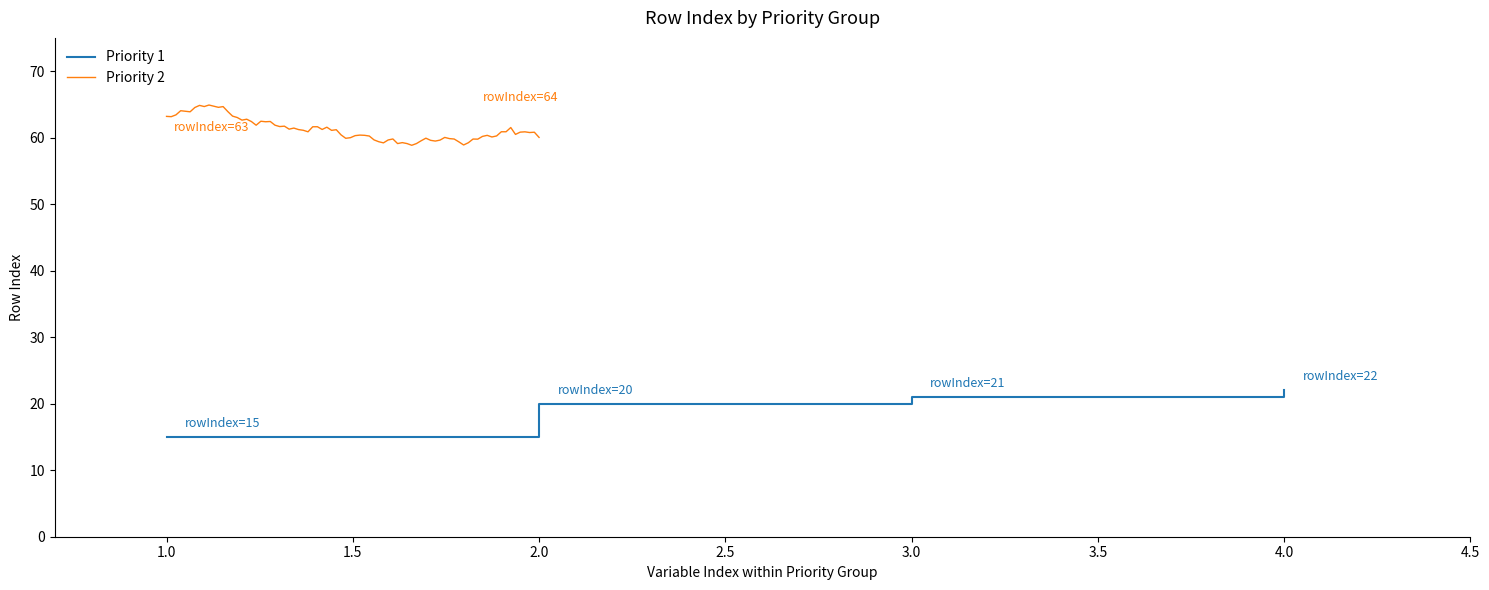

True or false: Priority 1 has a value of 20 at 2.0.

True